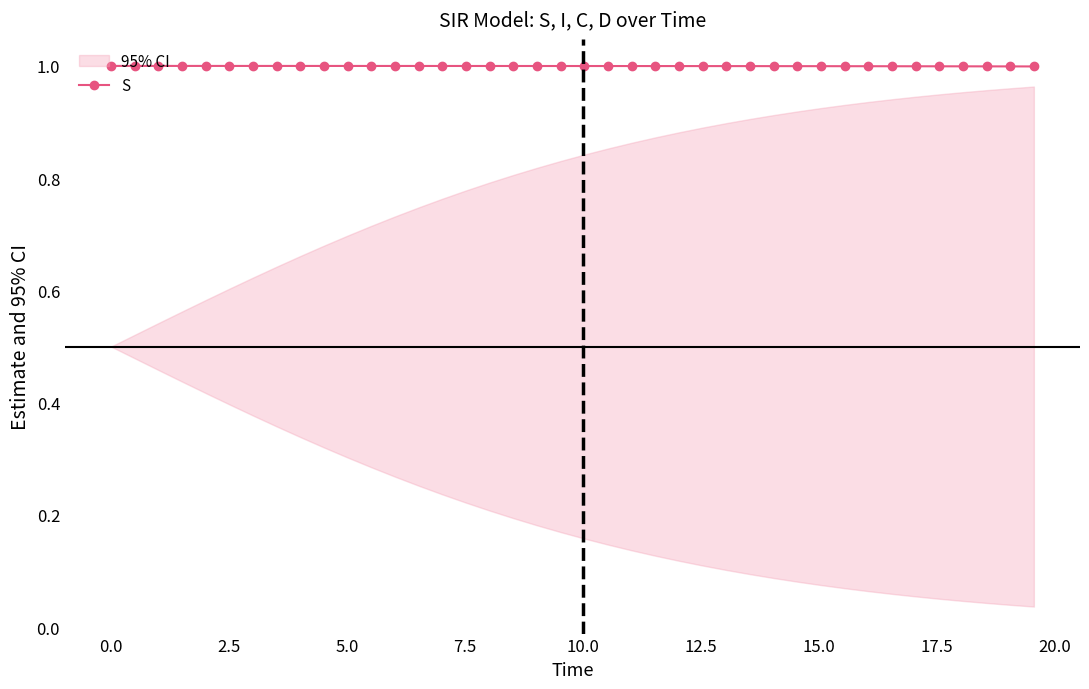

True or false: there are more than 2 points higher than both neighbors.

False